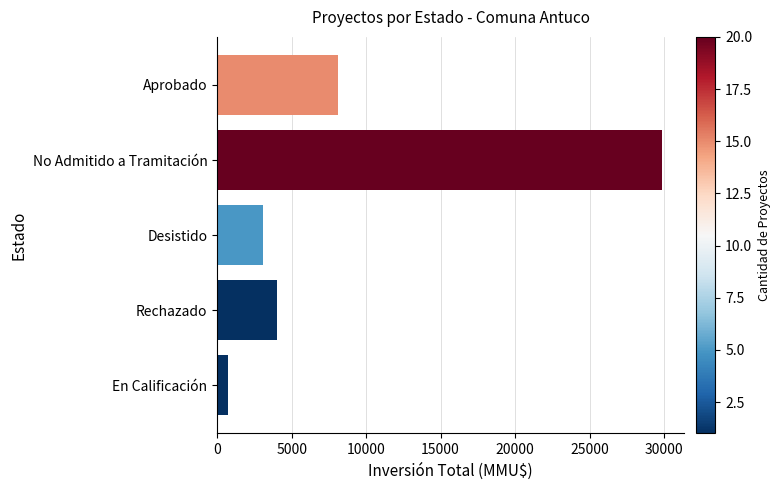

Rank the categories by value from highest to lowest.

No Admitido a Tramitación, Aprobado, Rechazado, Desistido, En Calificación